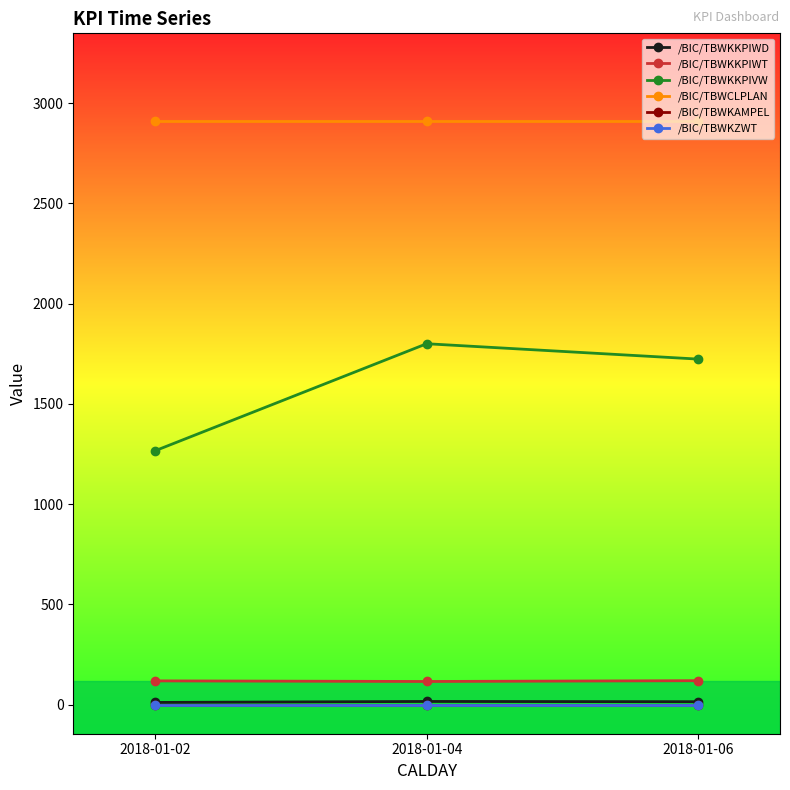

Is this an area chart (filled region under the line)?

No